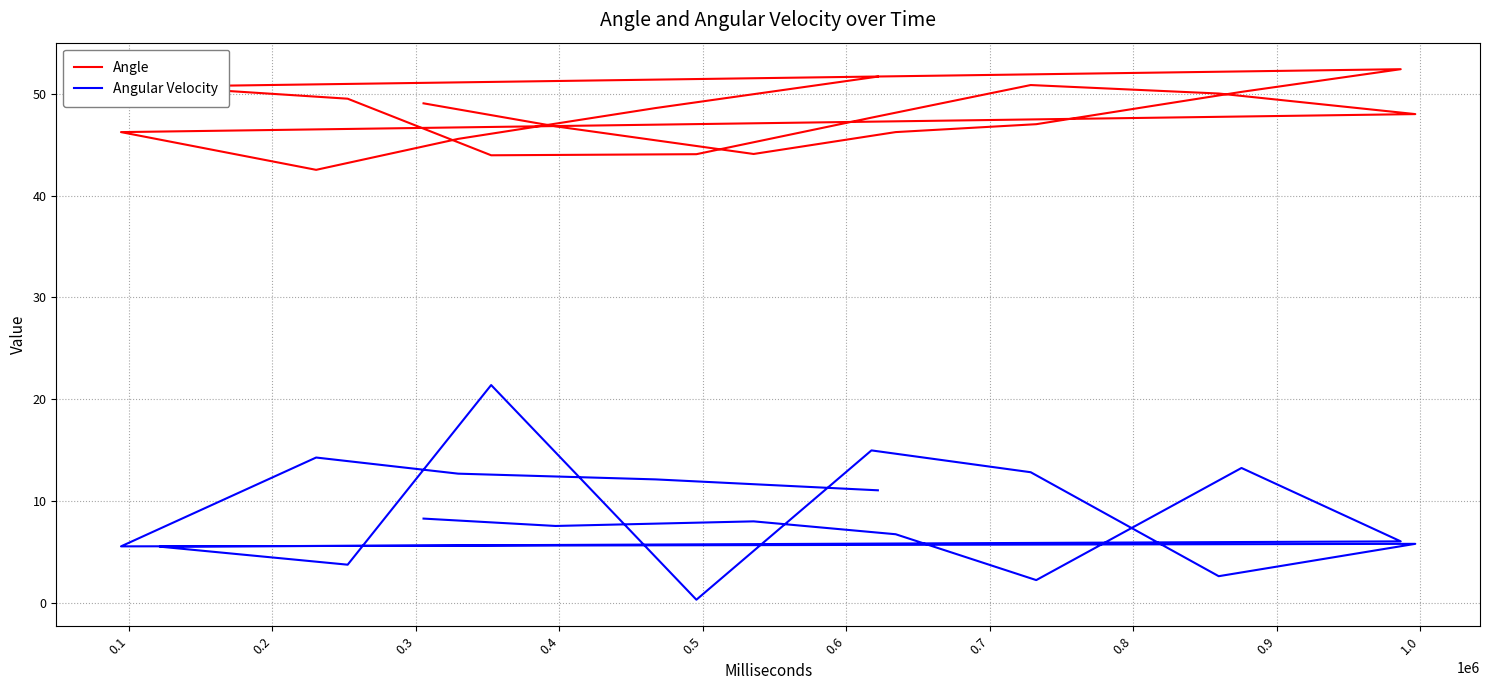

What is the smallest value displayed?

0.3